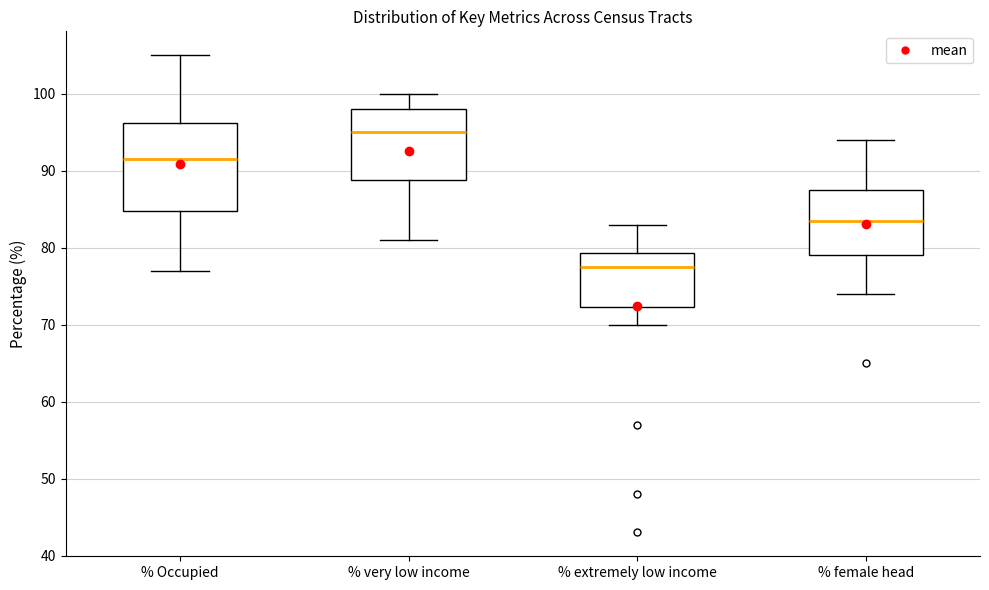

Which box has the highest median line?

% very low income